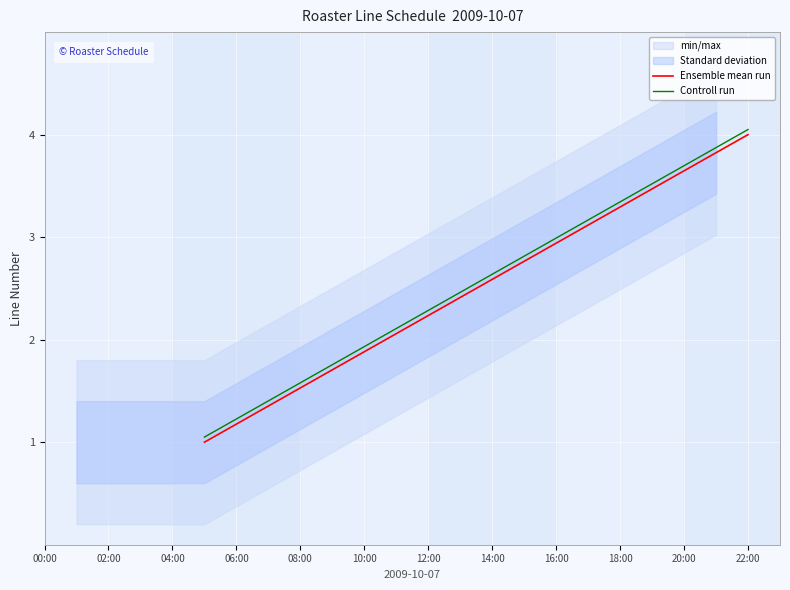

True or false: Ensemble mean run and Controll run cross at least once.

False